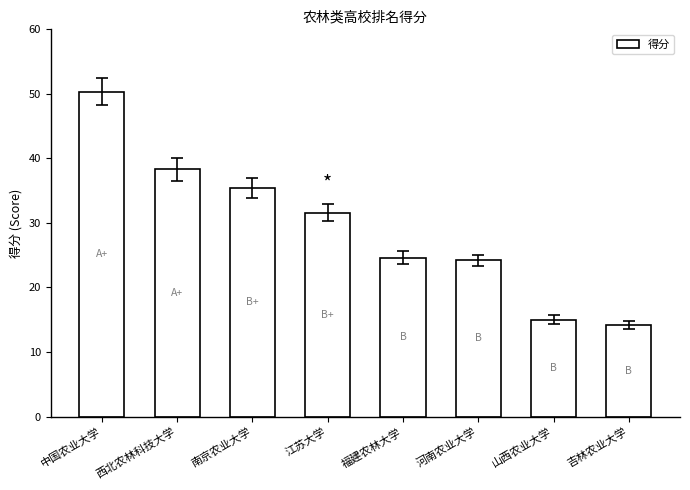

How many bars are there in total?

8